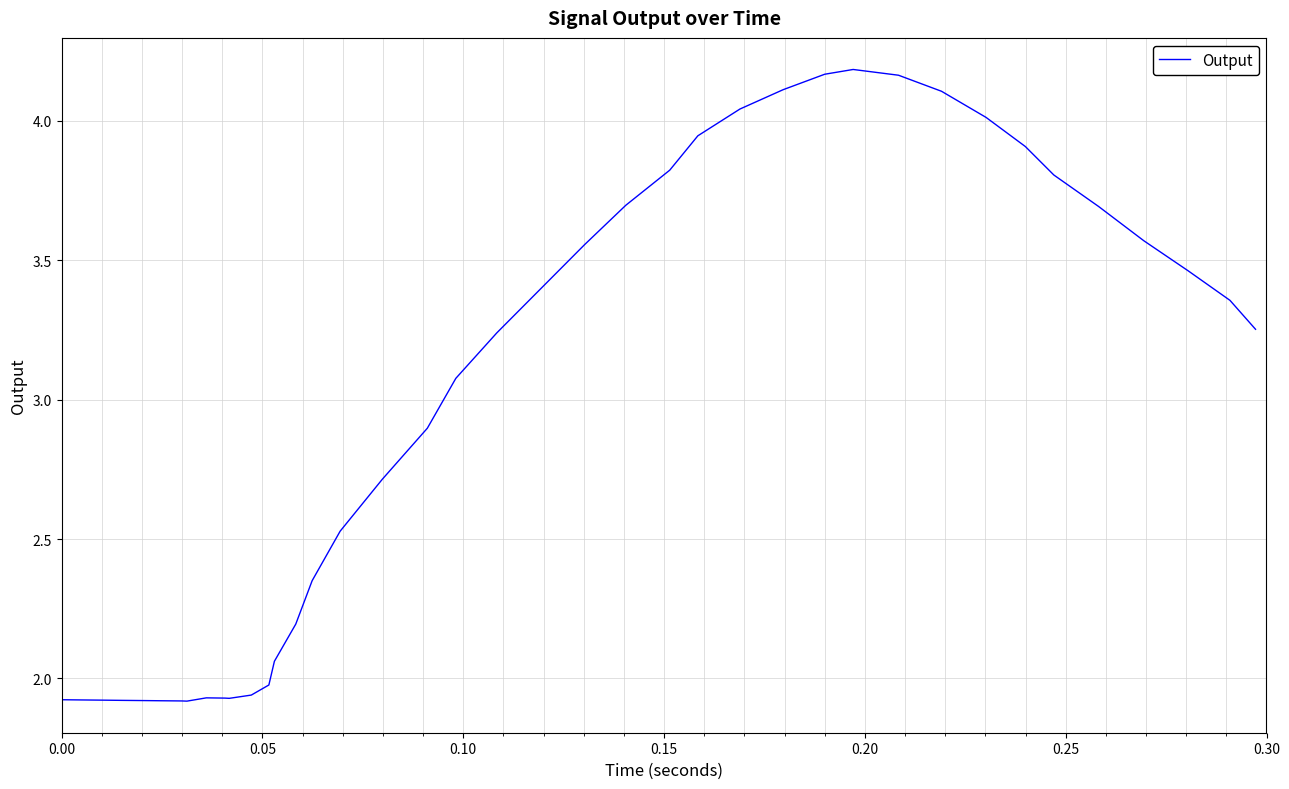

What is the average value?

3.0